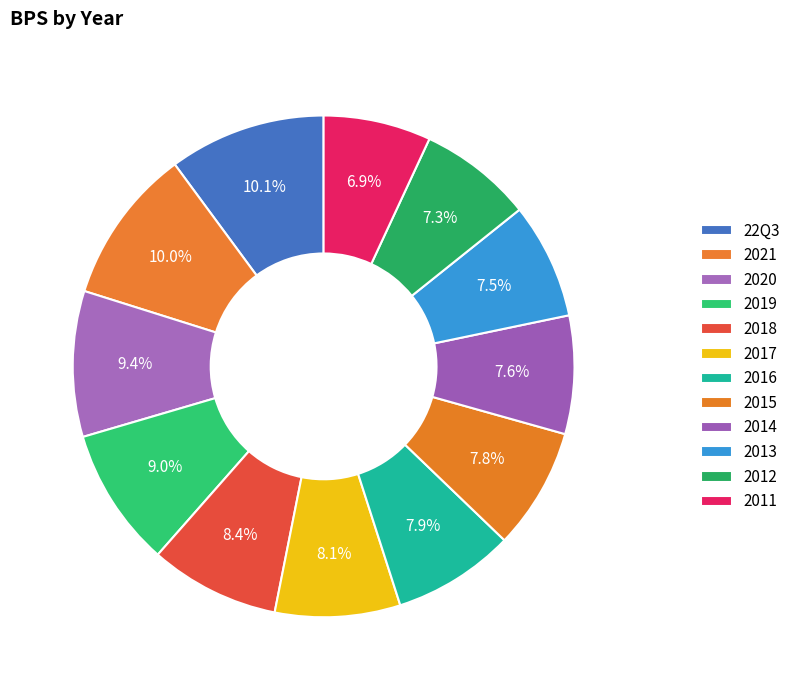

To the nearest percent, what percentage of the pie is 2021?

10%